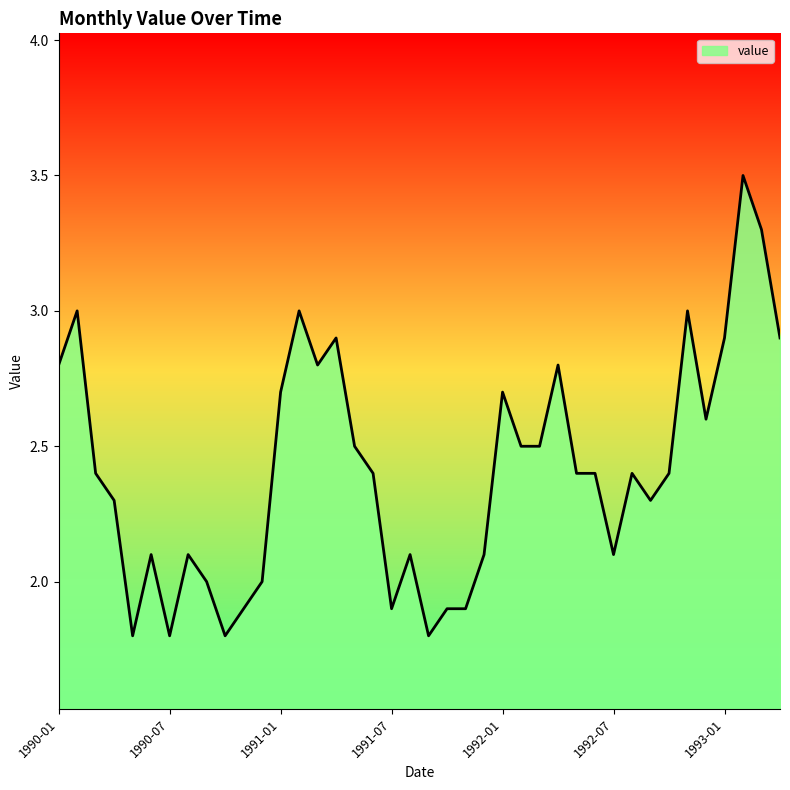

What is the greatest value displayed?

3.5